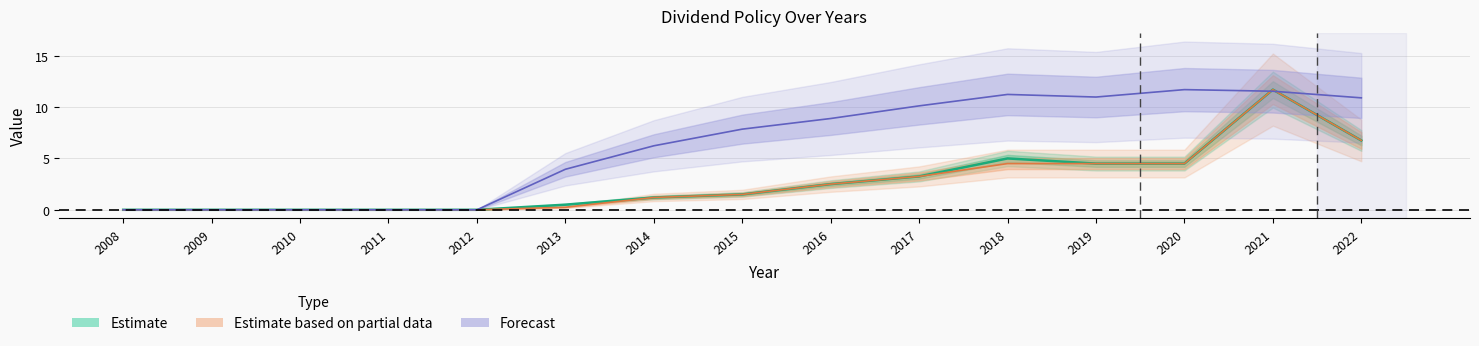

What is the average value of the Estimate series?

2.8